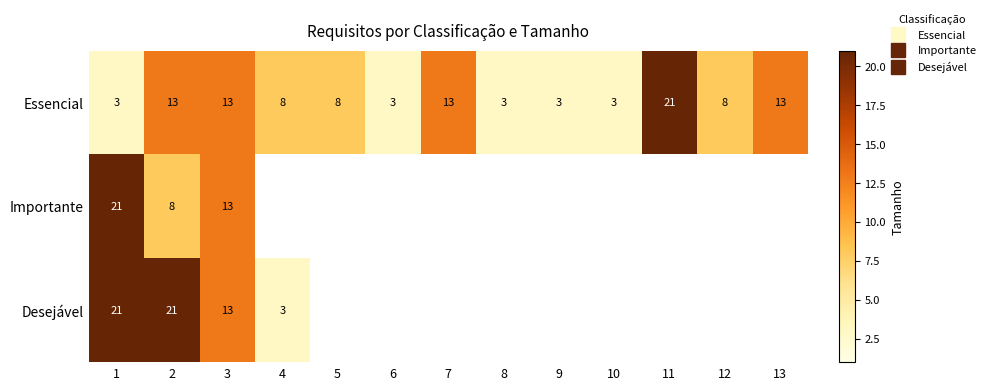

How many categories are shown in the chart?

13